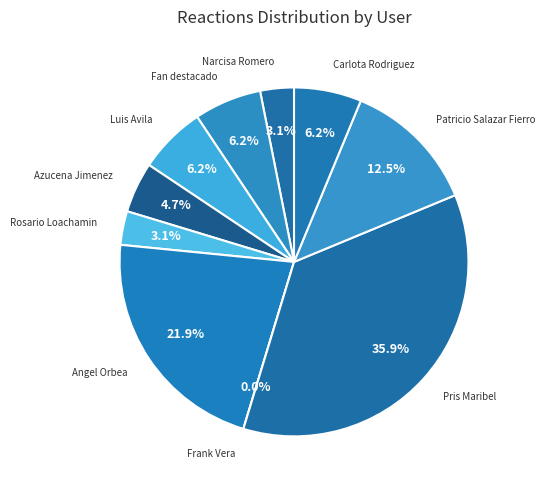

What is the smallest slice in the pie chart?

Frank Vera